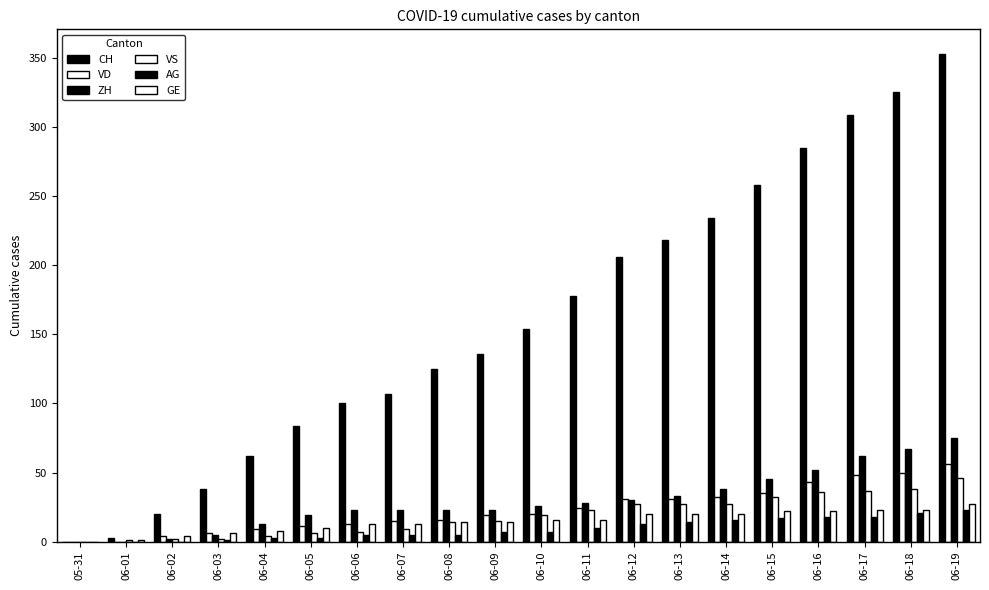

Between 06-13 and 06-16, which is larger?

06-16